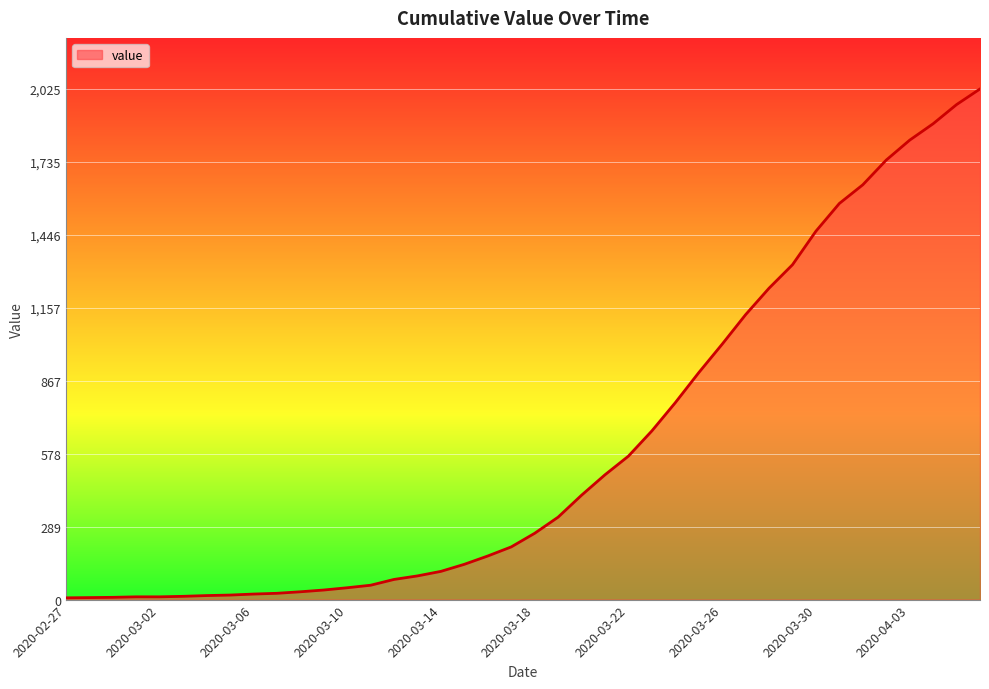

What is the maximum value shown in the chart?

2025